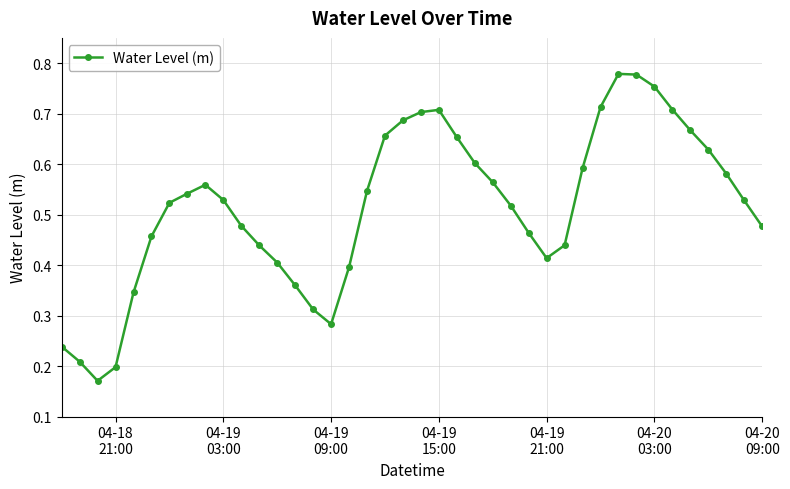

How many points are lower than both their immediate neighbors (excluding endpoints)?

3